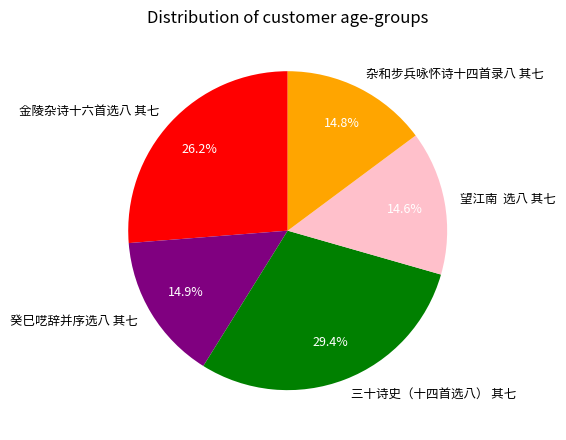

Approximately how many times larger is the value at 杂和步兵咏怀诗十四首录八 其七 compared to 金陵杂诗十六首选八 其七?

0.6